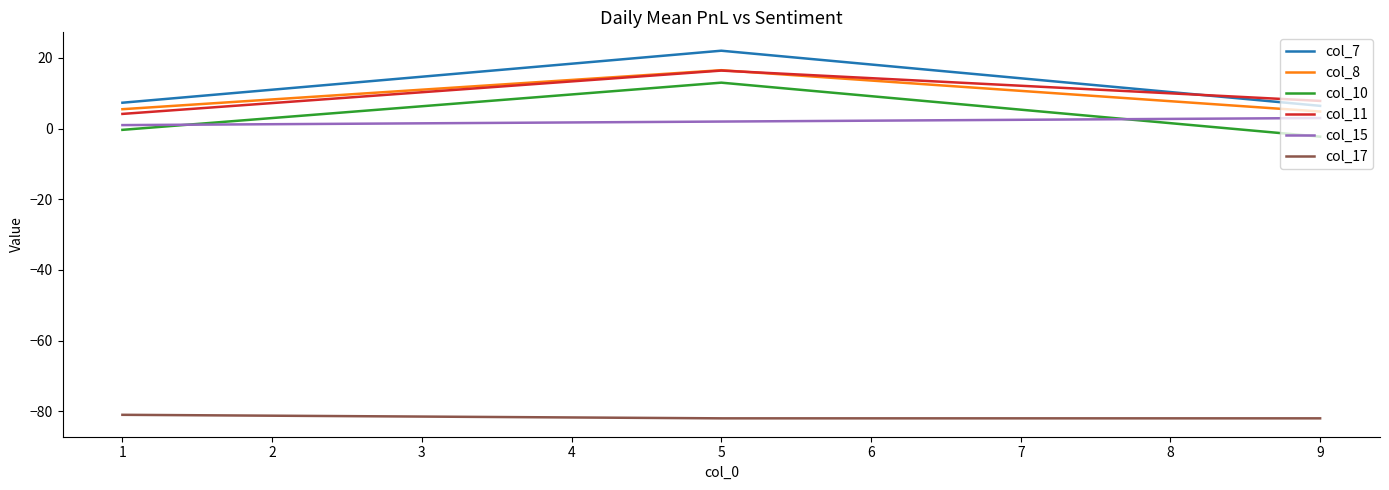

Which series has the widest spread of values?

col_7